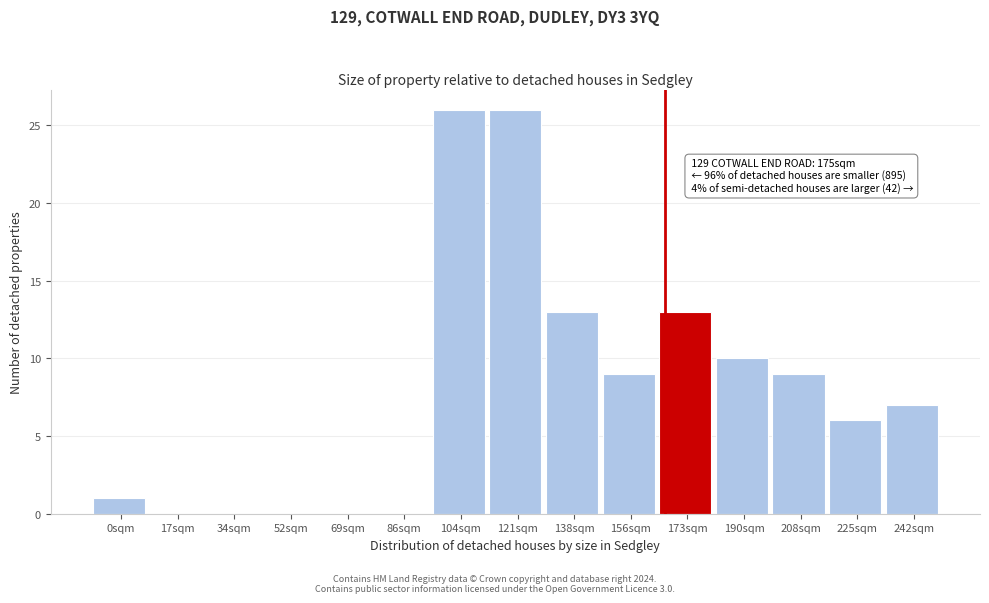

Reading left to right, list all the values displayed in this chart.

0sqm=1	17sqm=0	34sqm=0	52sqm=0	69sqm=0	86sqm=0	104sqm=26	121sqm=26	138sqm=13	156sqm=9	173sqm=13	190sqm=10	208sqm=9	225sqm=6	242sqm=7